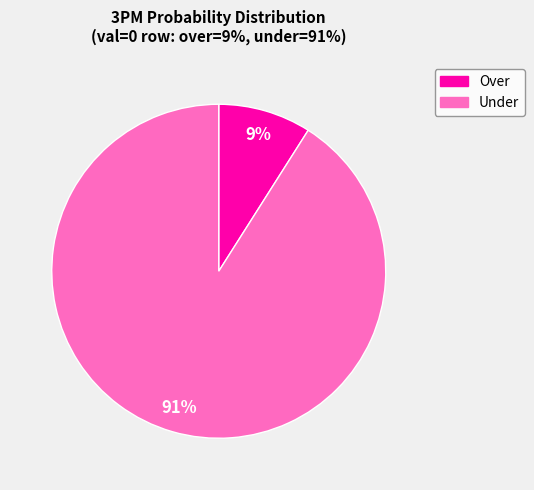

Does any single category account for the majority?

Yes